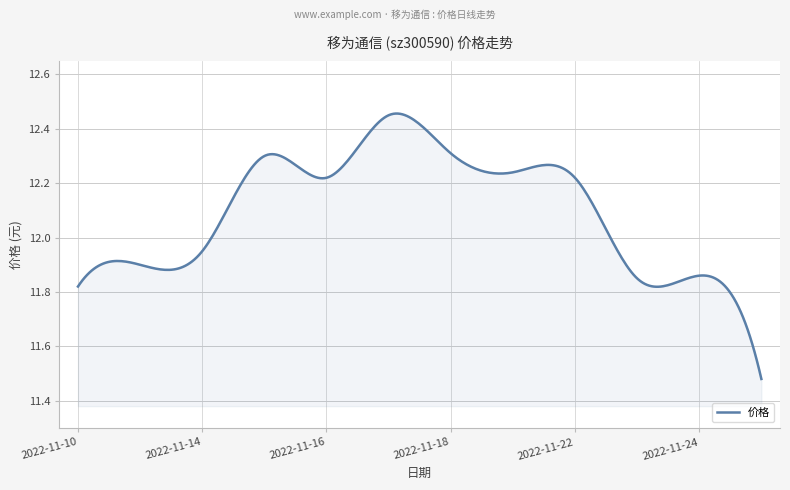

Does the chart display data point markers on the line(s)?

No